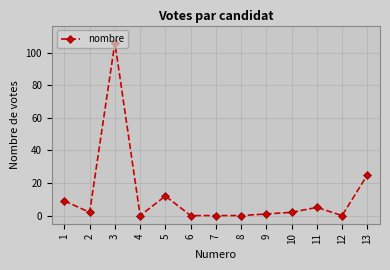

Reading right to left, what are all the values shown in this chart?

13=25	12=0	11=5	10=2	9=1	8=0	7=0	6=0	5=12	4=0	3=106	2=2	1=9